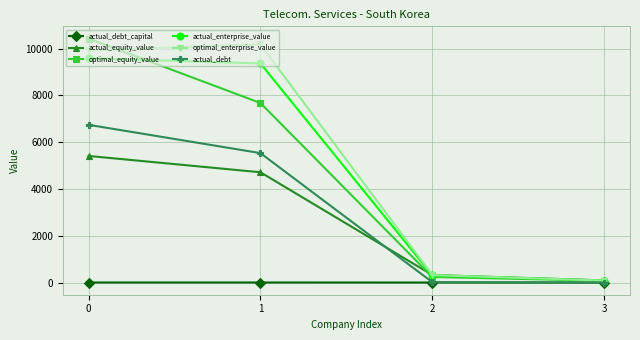

What are all the series names shown in the legend?

actual_debt_capital, actual_equity_value, optimal_equity_value, actual_enterprise_value, optimal_enterprise_value, actual_debt